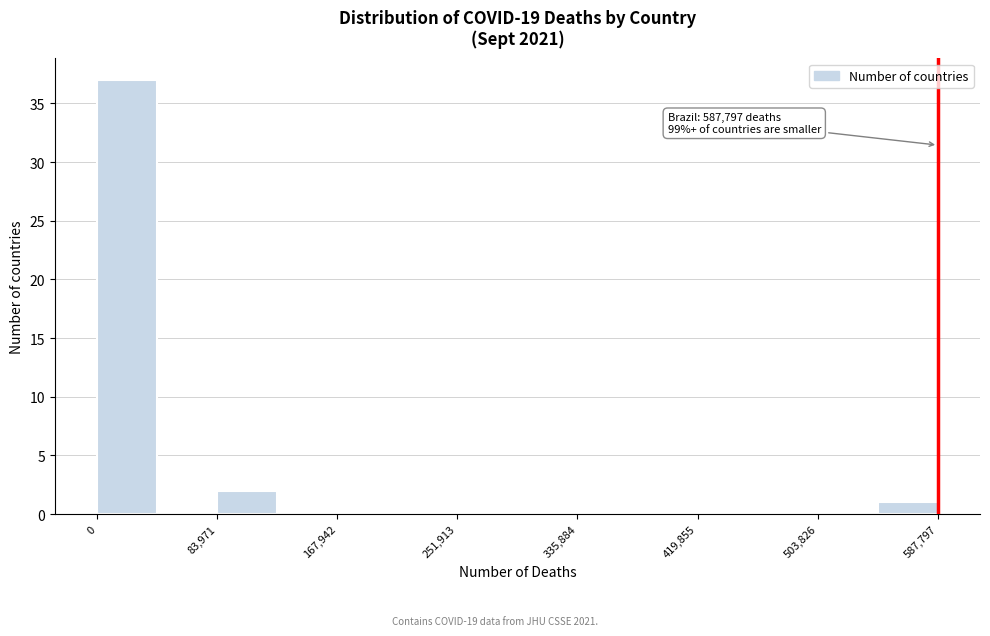

Over which range of the x-axis is the bar tallest?

0 to 40000